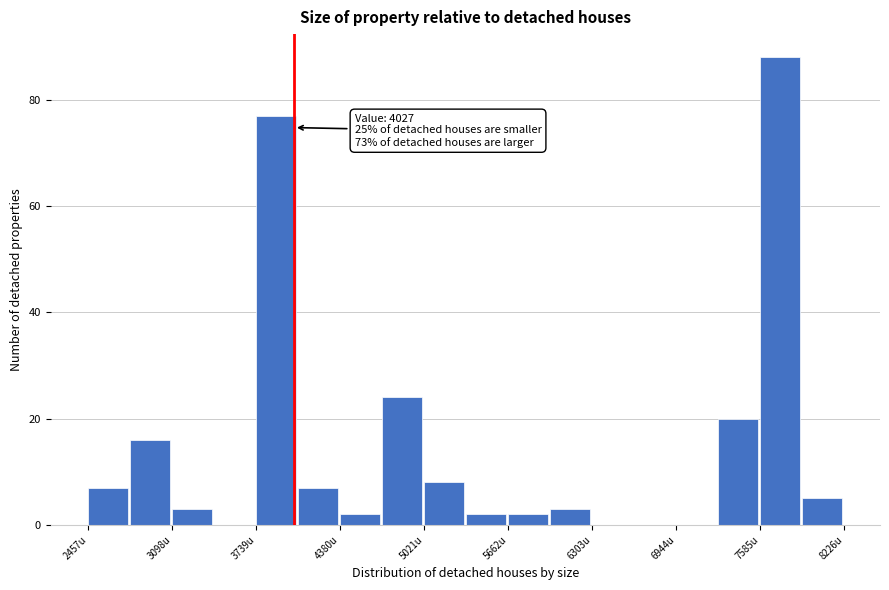

Around what value on the x-axis is the tallest bar? Give the approximate position of its centre, as read against the axis.

7700